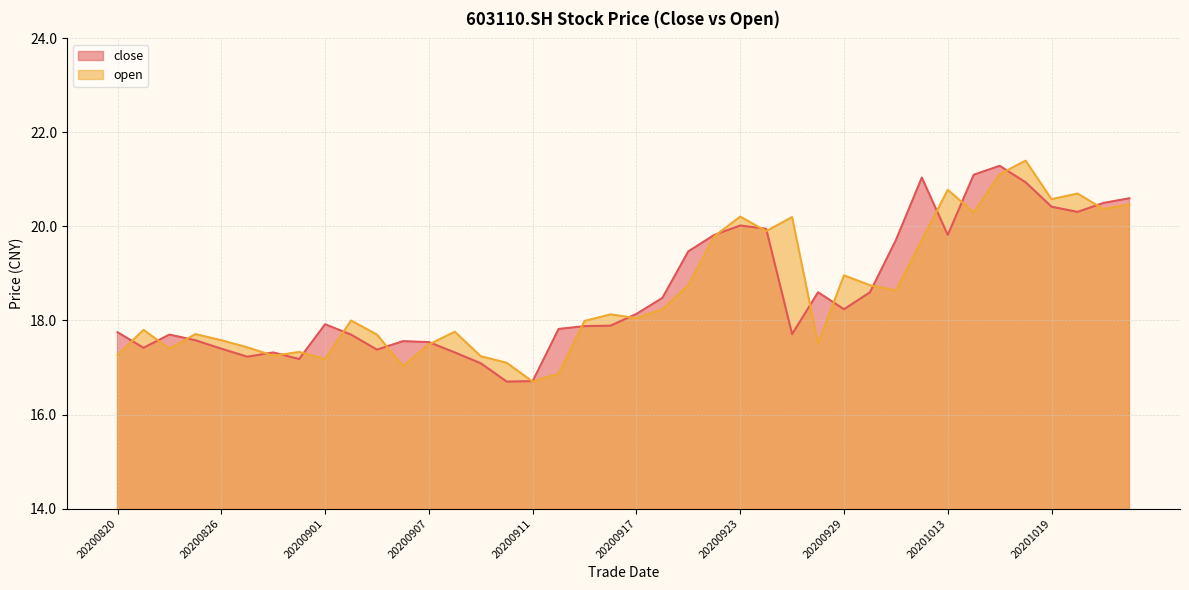

How many categories are shown in the chart?

40